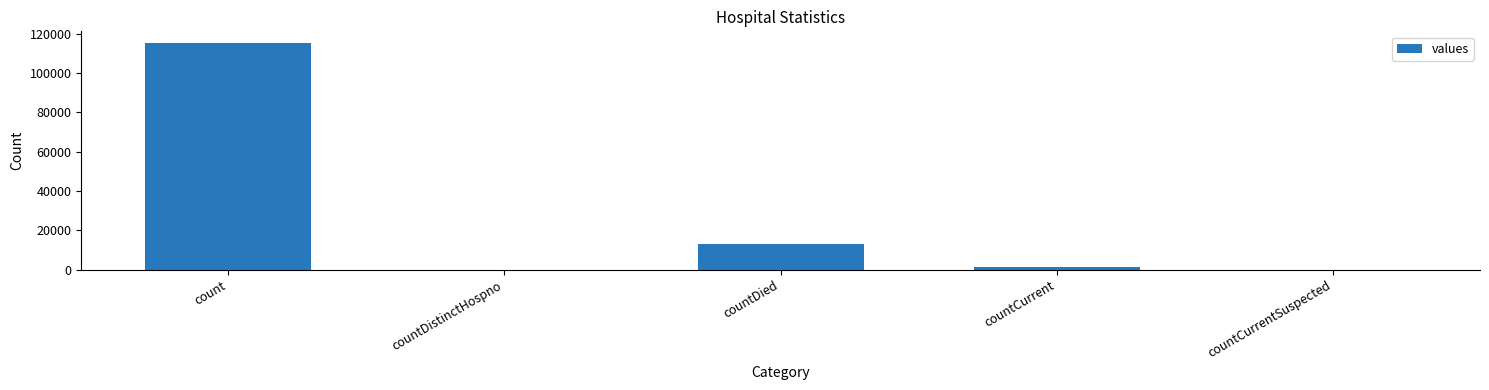

Which category has the highest value across all series?

count